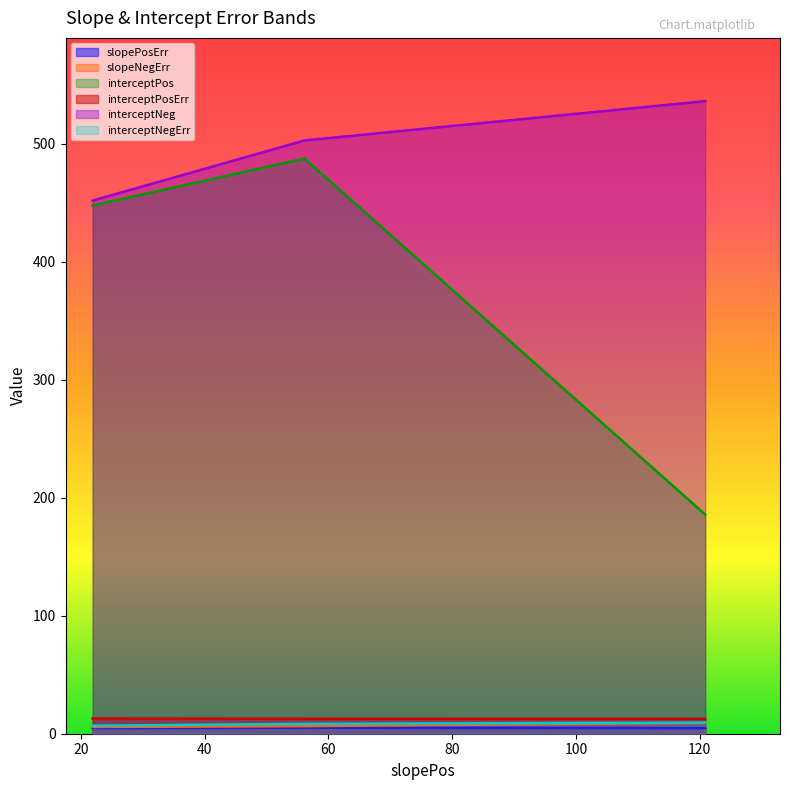

What is the greatest value displayed?

536.0